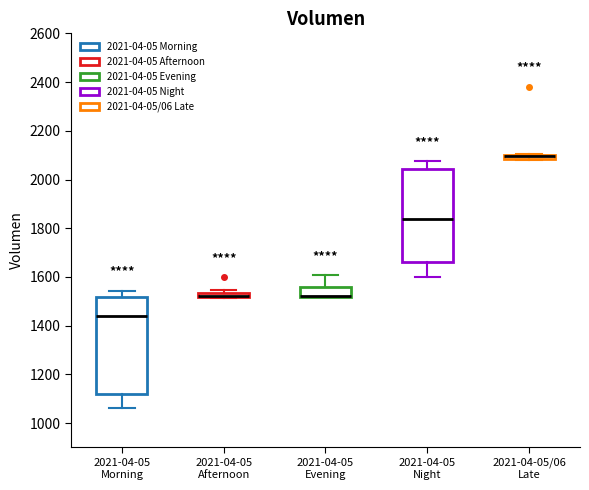

Where does the upper whisker of the box for 2021-04-05 Morning end on the y-axis? The values are not printed on the chart, so give them approximately, as read against the axis.

1540